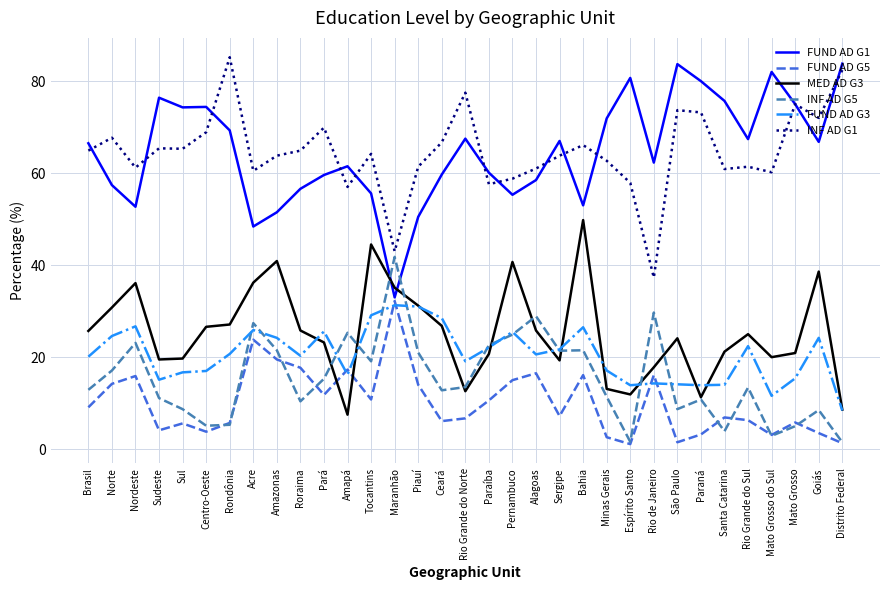

Which category has the highest value in the INF AD G1 series?

Rondônia